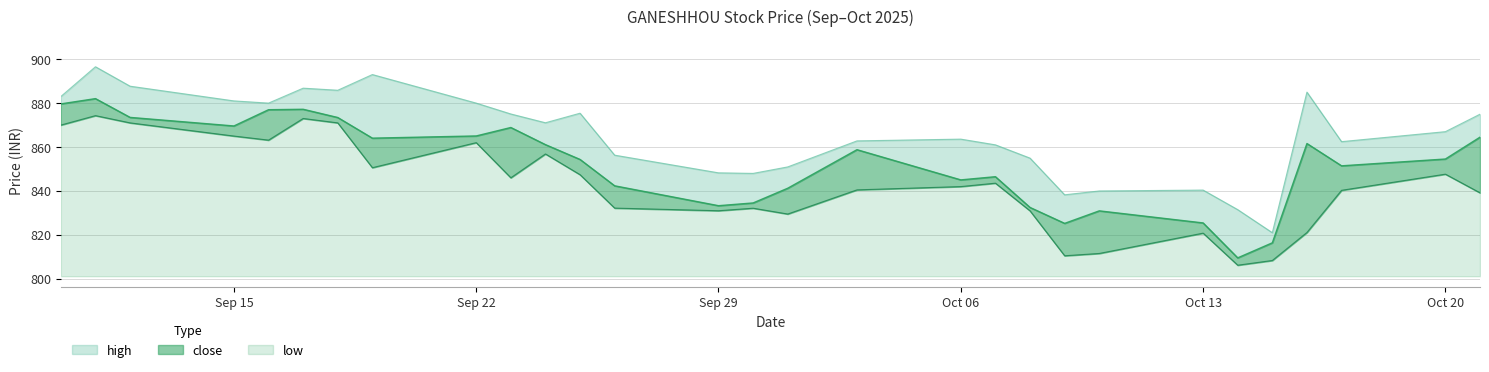

Which series has the largest range (max minus min)?

high